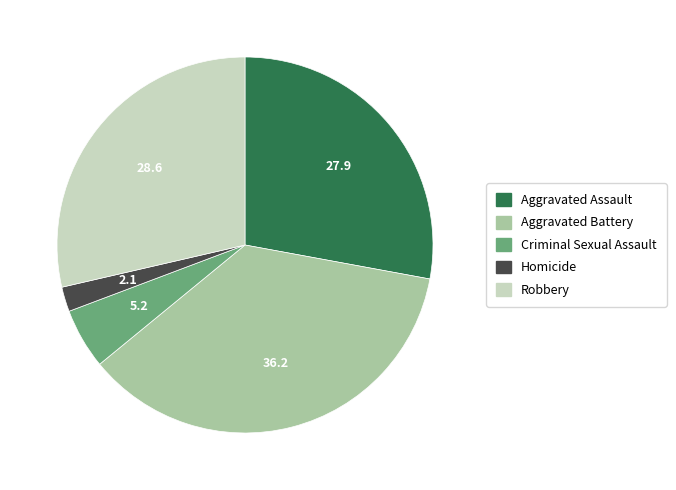

Is it true that Homicide is 2% of the pie?

True